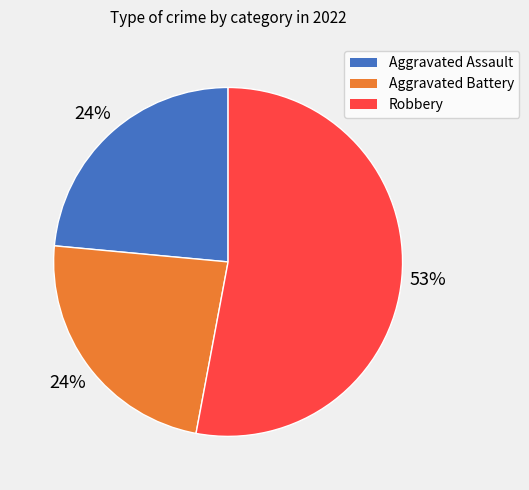

To the nearest percent, what is the difference between the largest and smallest slice percentages?

29%